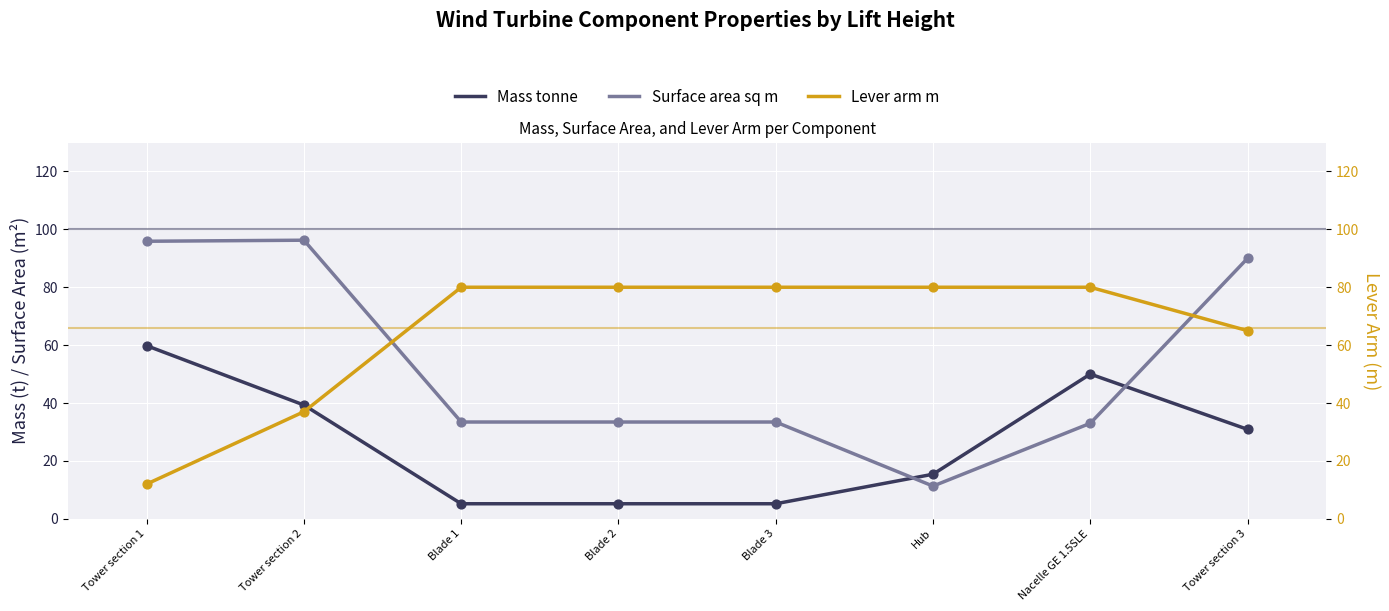

Which series has the largest Y range (max minus min)?

Surface area sq m